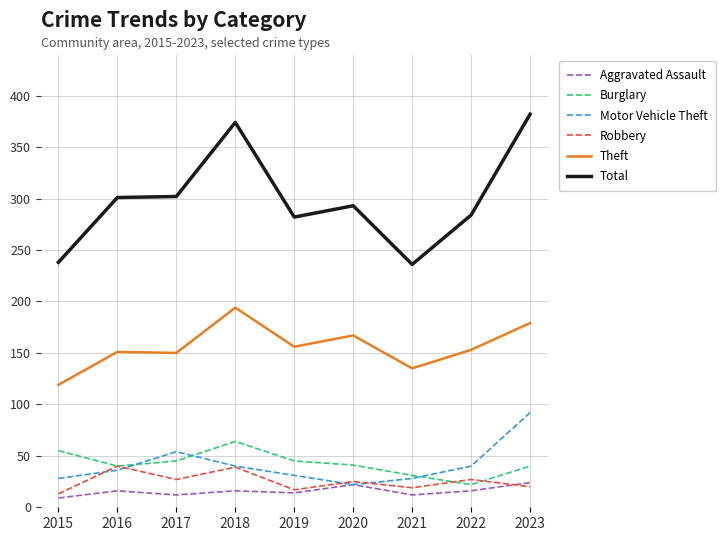

How many lines are shown in the chart?

6